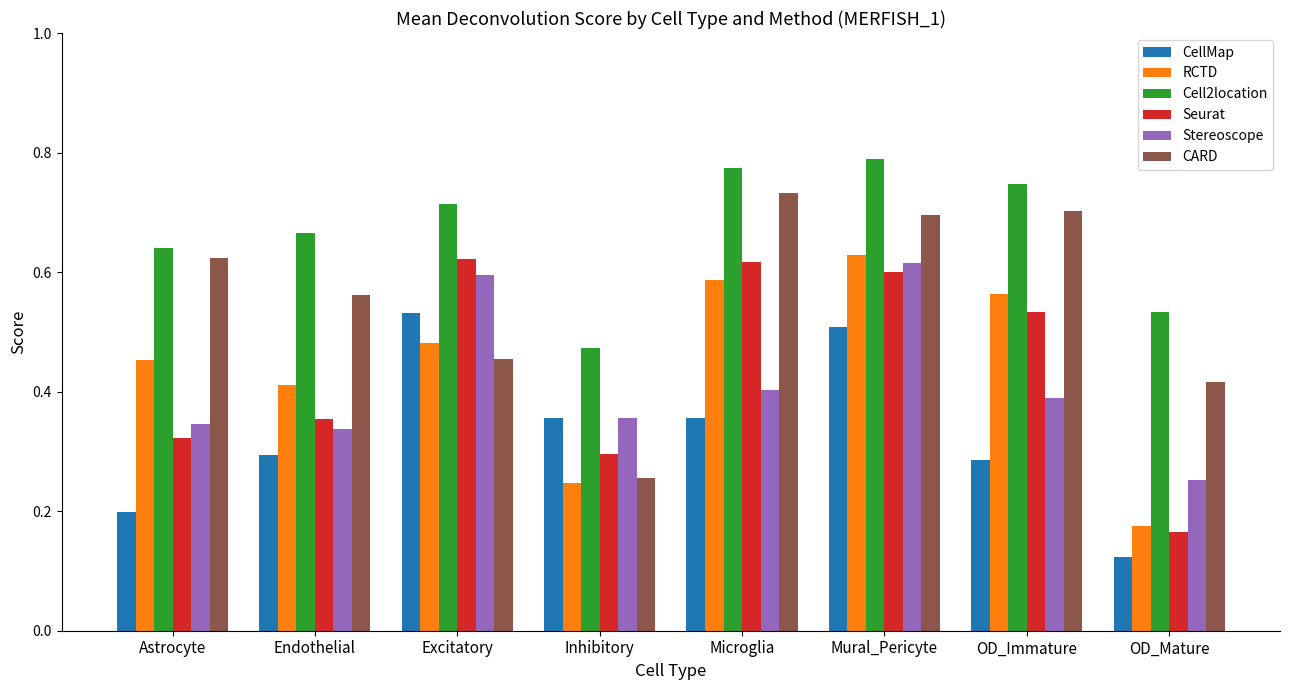

At which label is Seurat closest to 0?

OD_Mature